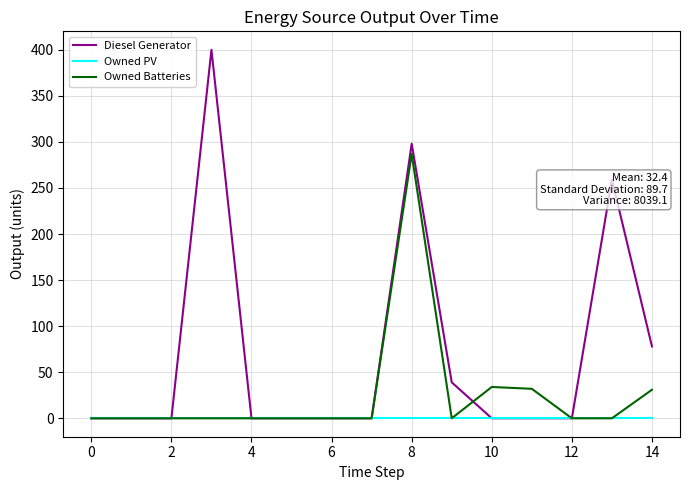

Rank the series by their average value, from highest to lowest.

Diesel Generator, Owned Batteries, Owned PV